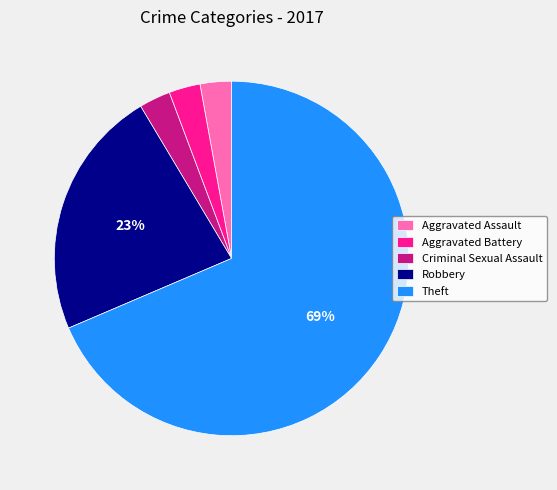

To the nearest percent, what is the average slice percentage?

20%